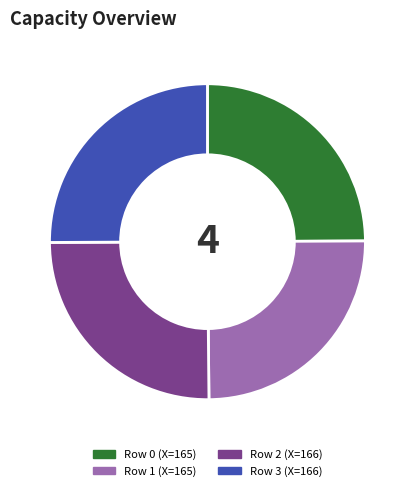

Is there any slice that represents more than half of the pie?

No